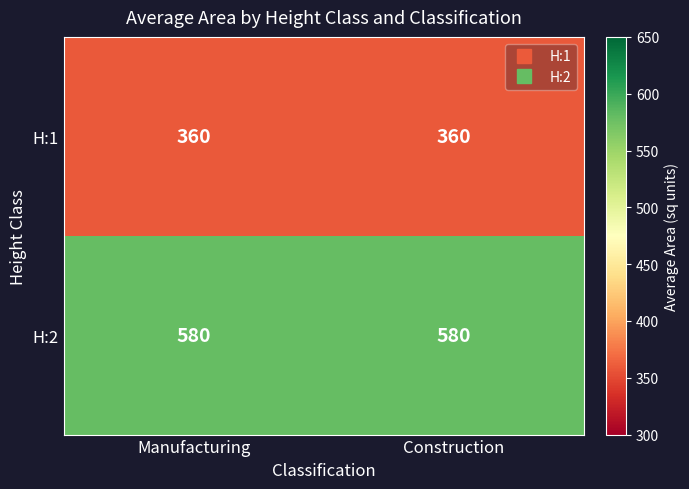

What is the approximate value of H:1 at Construction?

360